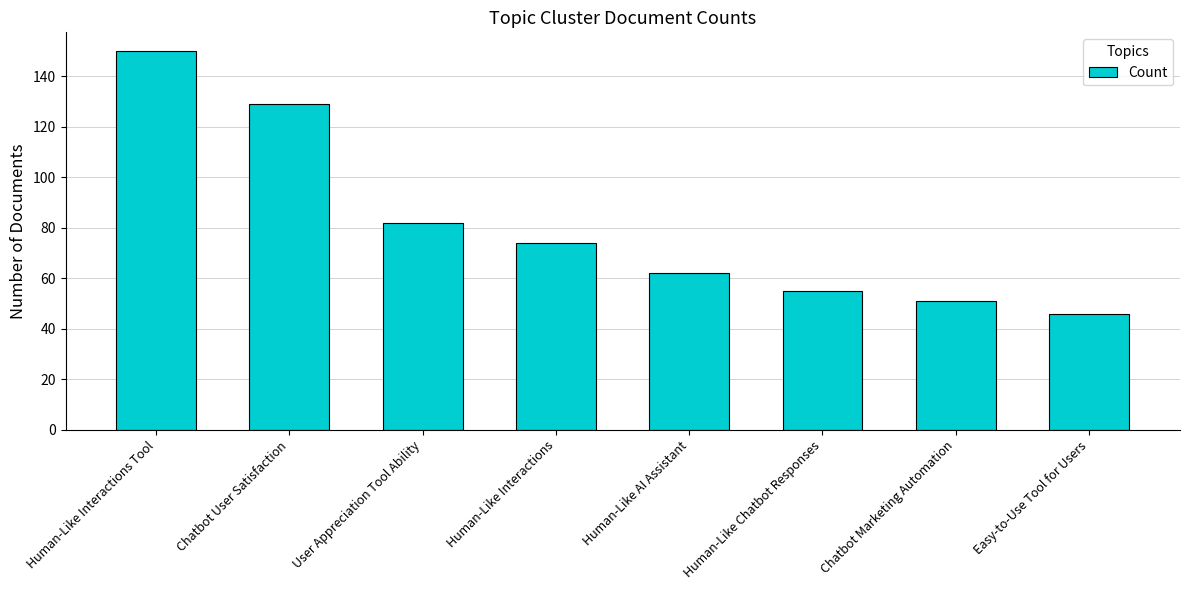

What is the smallest value displayed?

46